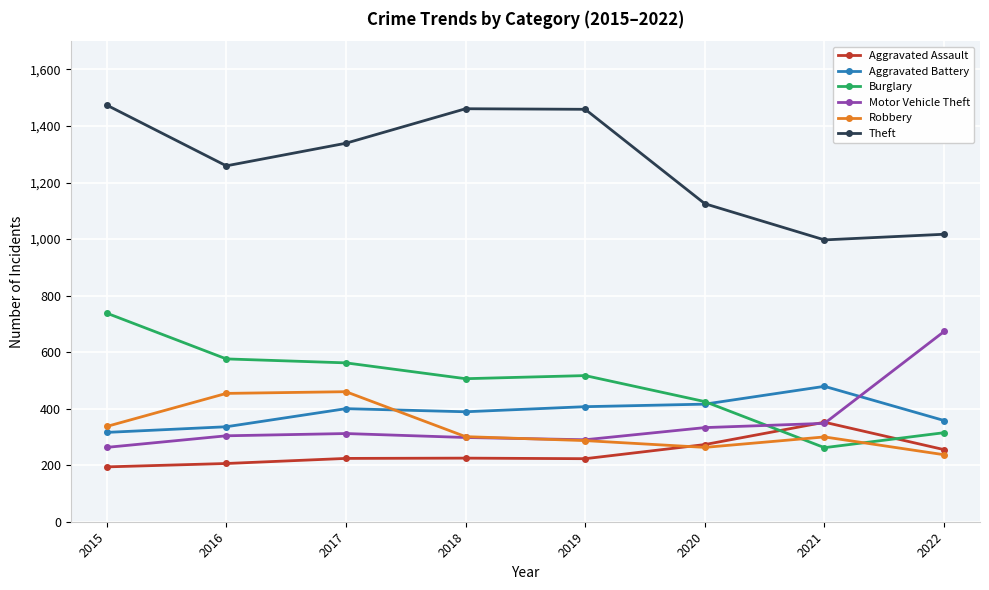

What is the minimum value for Theft?

997